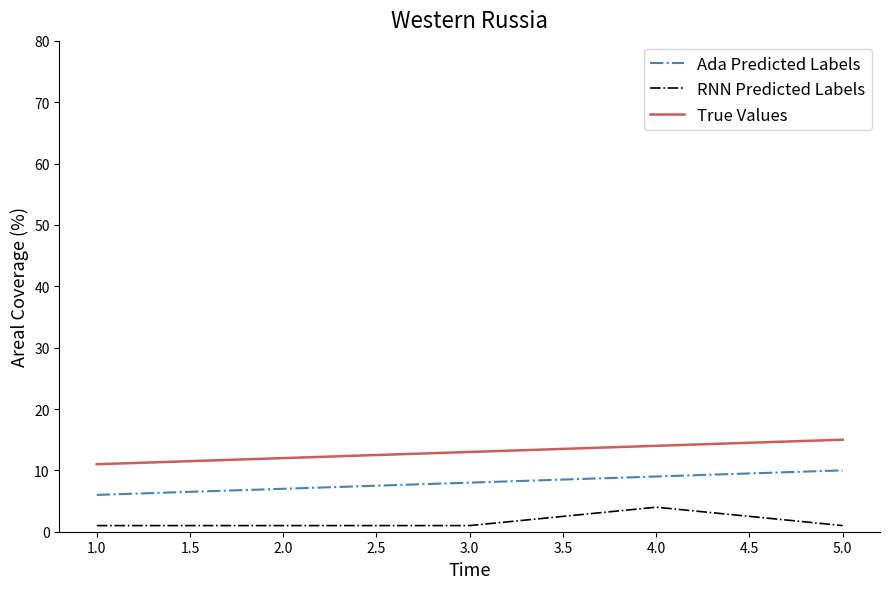

Reading right to left, list all the values displayed in this chart.

Ada Predicted Labels: 10	9	8	7	6
RNN Predicted Labels: 1	4	1	1	1
True Values: 15	14	13	12	11